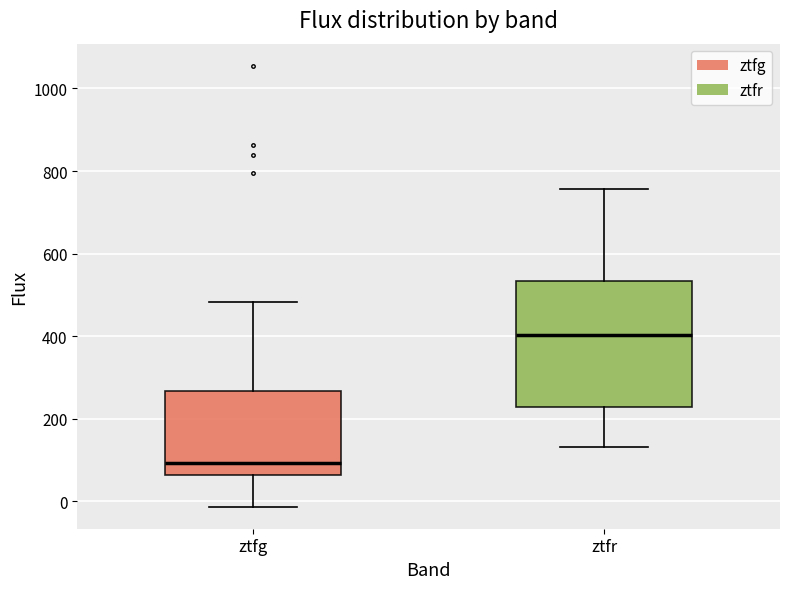

Which box's median line is the highest?

ztfr